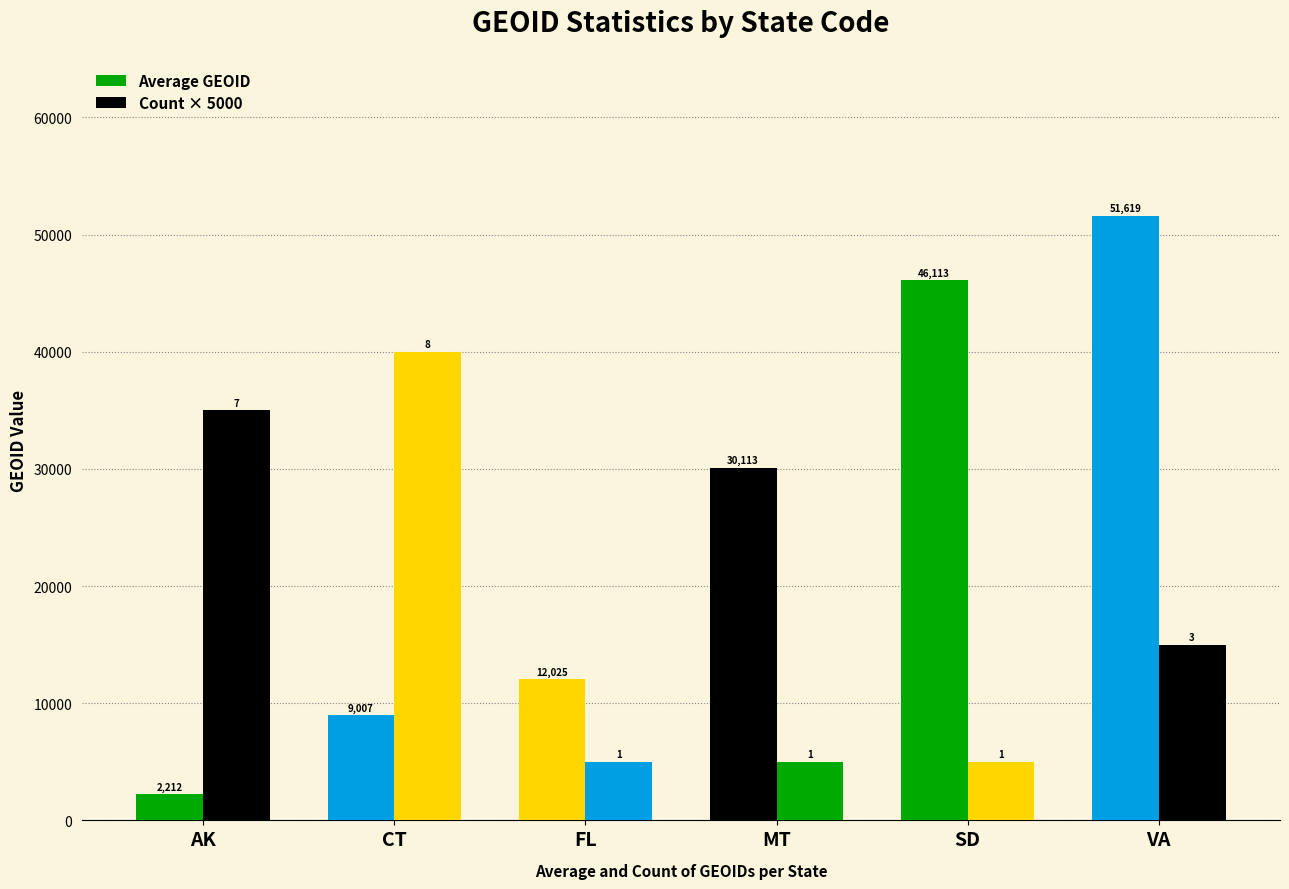

At VA, list the series in order from smallest to largest.

Count × 5000, Average GEOID